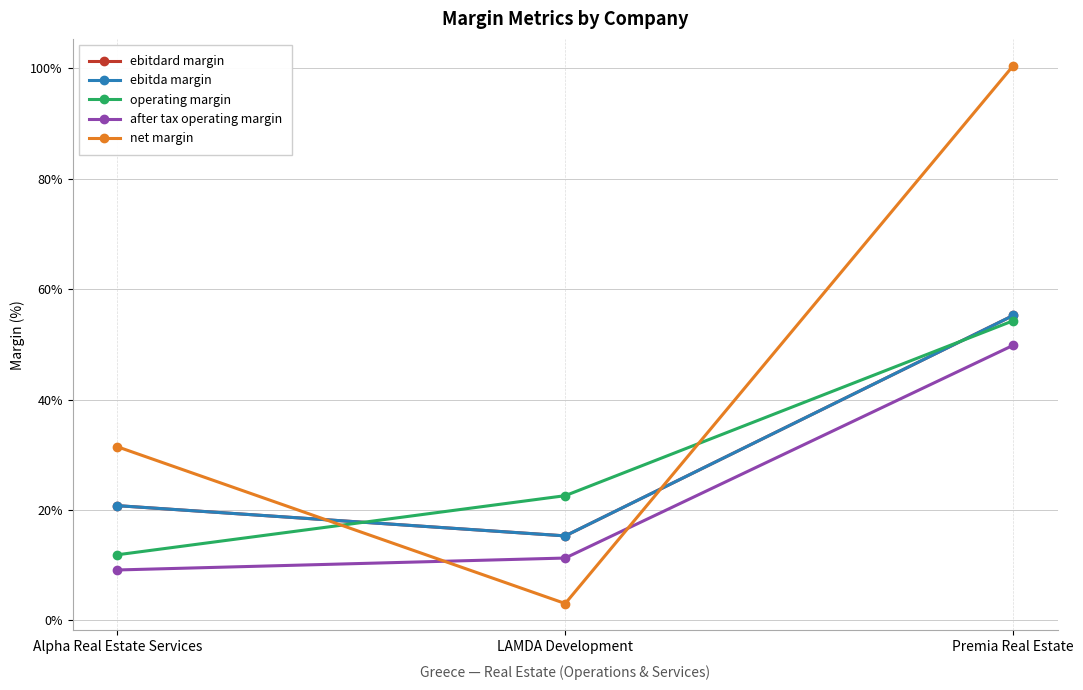

What position from the right is Premia Real Estate?

1